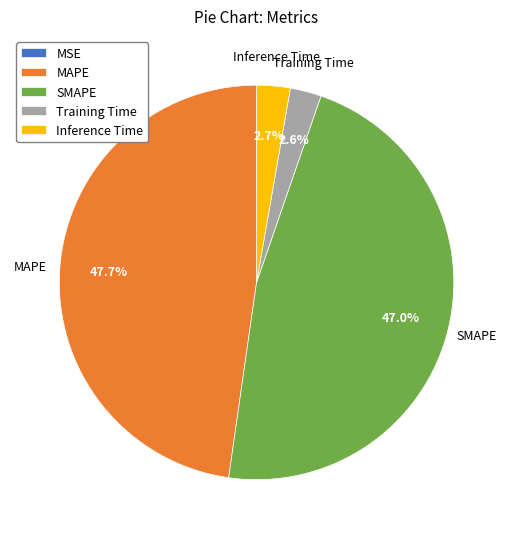

Is there a majority slice in this chart?

No